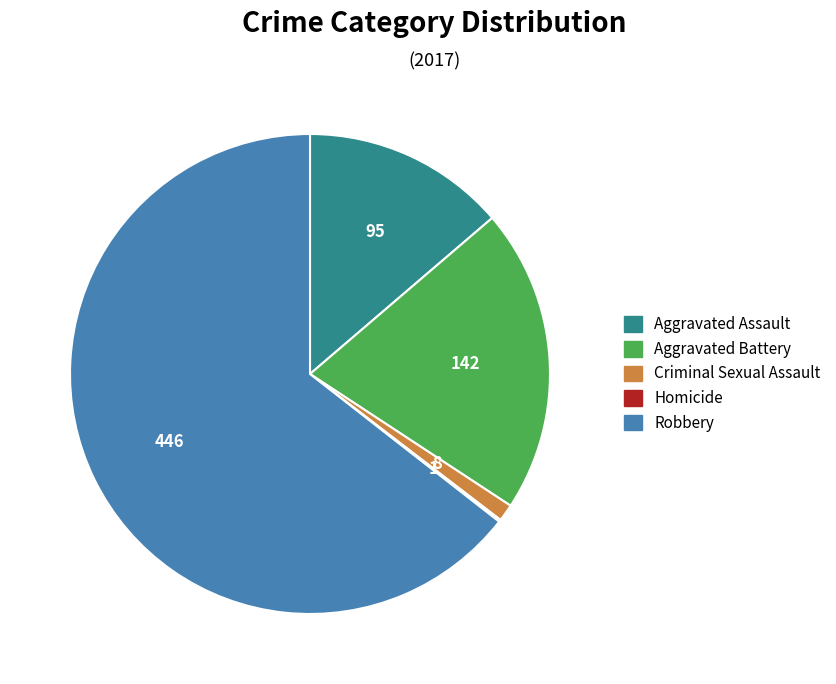

Is it true that Aggravated Assault is 1% of the pie?

False